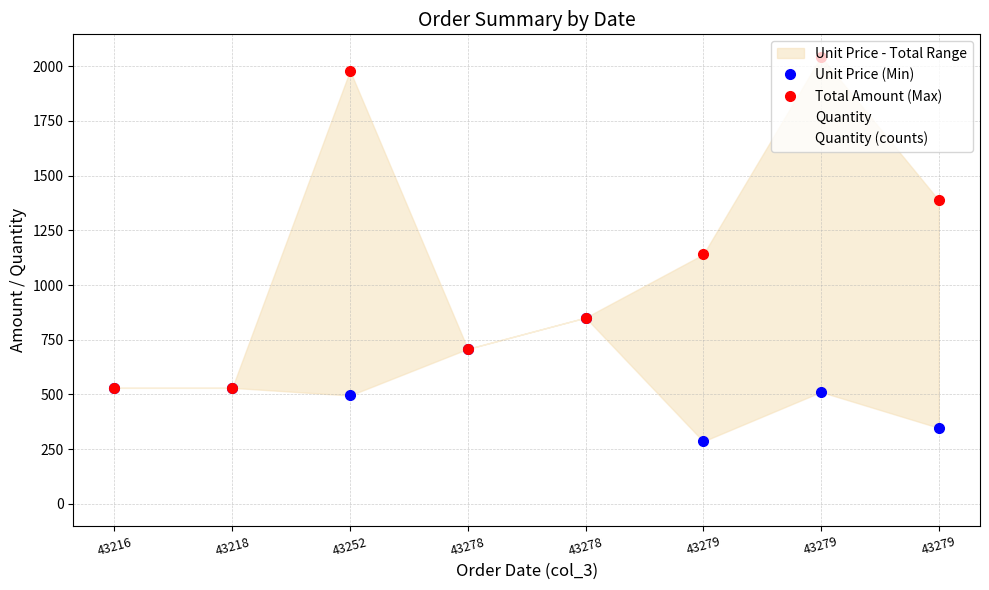

Rank the categories by Quantity (counts) value from lowest to highest.

43216, 43218, 43278, 43278, 43252, 43279, 43279, 43279